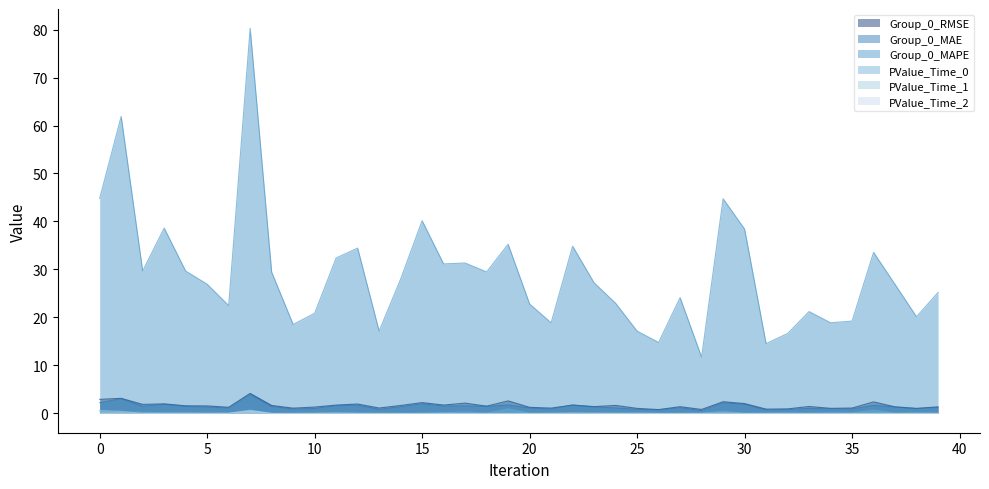

Rank the series at 7 from highest to lowest value.

Group_0_MAPE, Group_0_RMSE, Group_0_MAE, PValue_Time_0, PValue_Time_1, PValue_Time_2